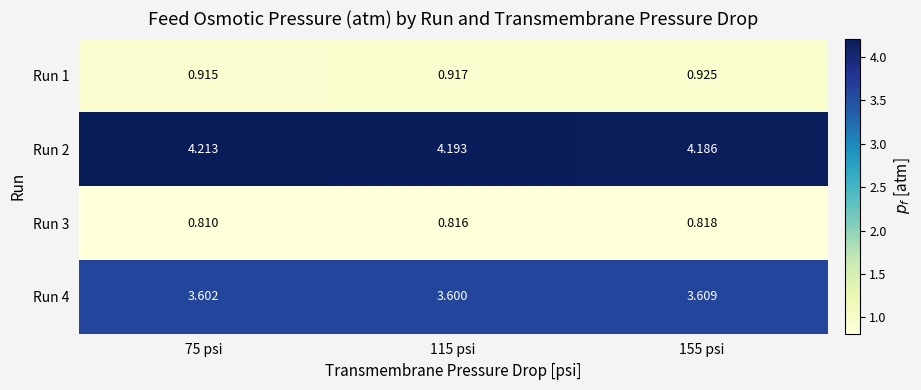

Count the number of data series in this chart.

4